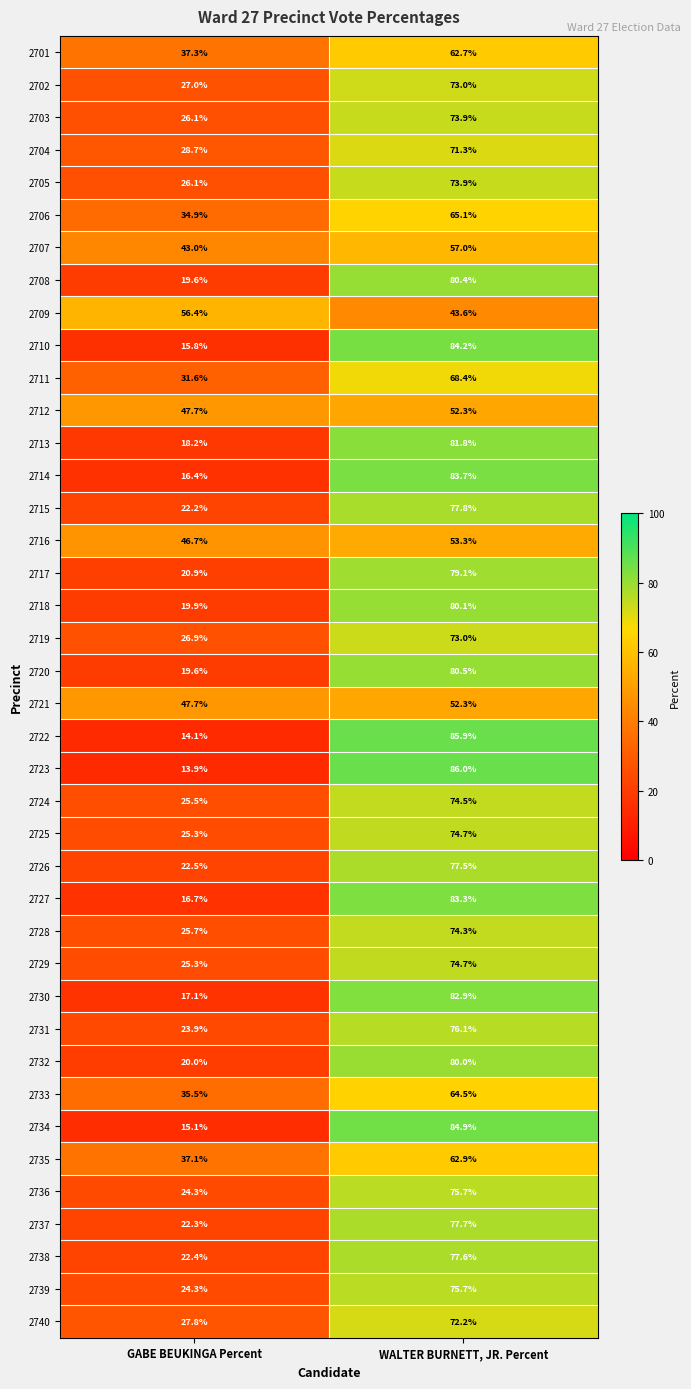

What value does the 2714 series have at WALTER BURNETT, JR. Percent?

83.7